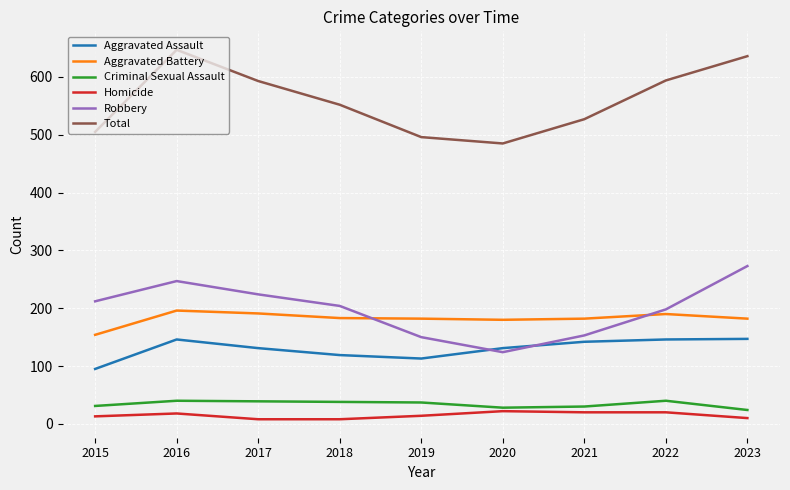

How many interior local valleys does the Total series have?

1